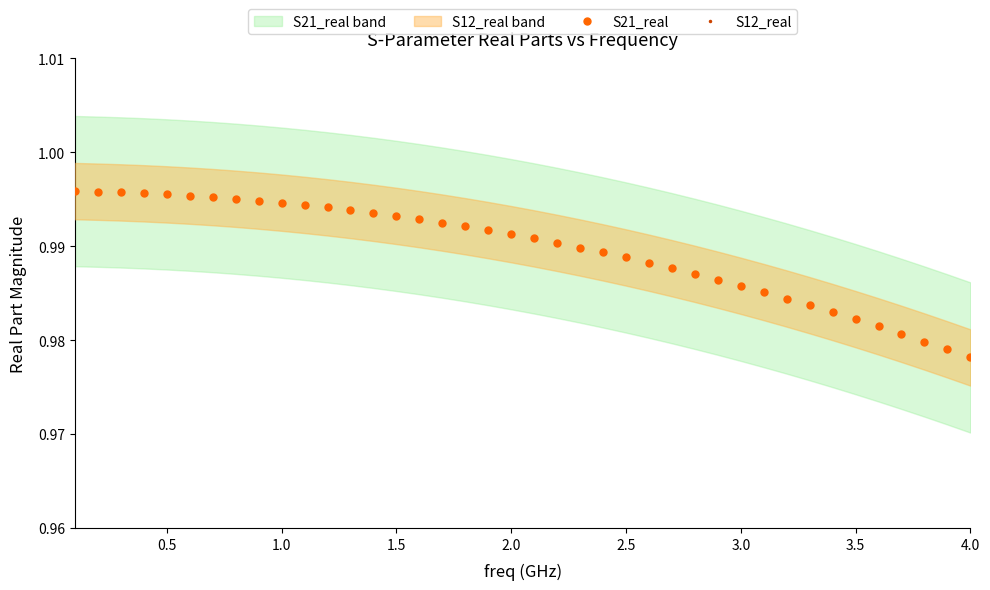

Which series has the largest range (max minus min)?

S21_real